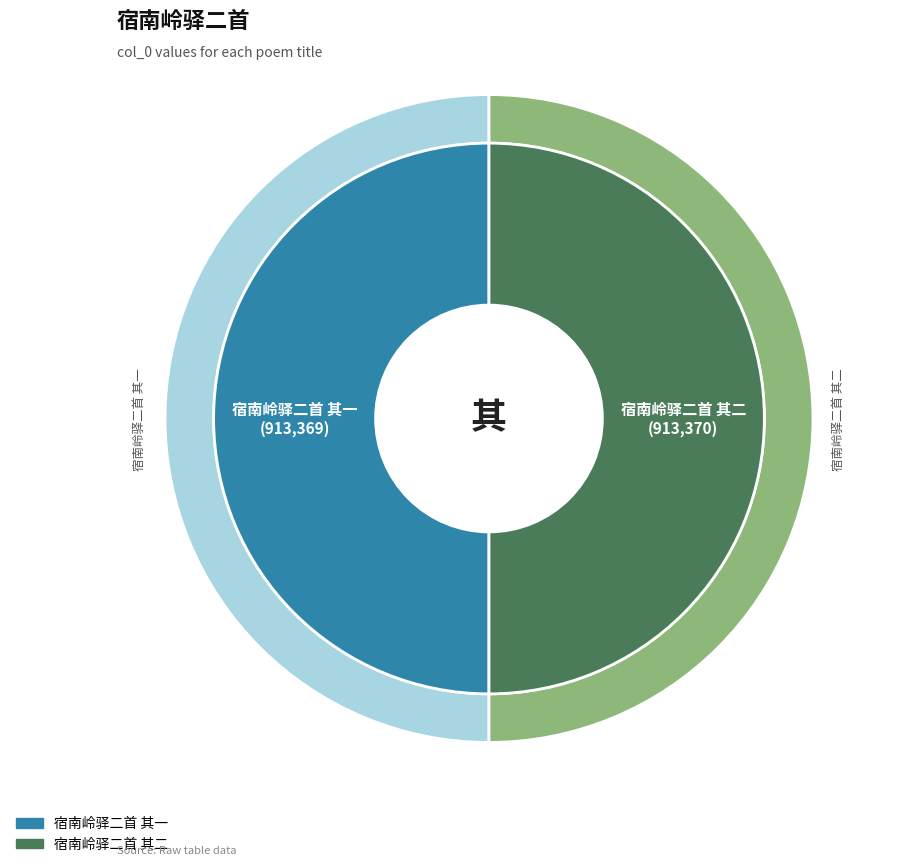

To the nearest percent, what is the combined percentage of 宿南岭驿二首 其一 and 宿南岭驿二首 其二?

100%